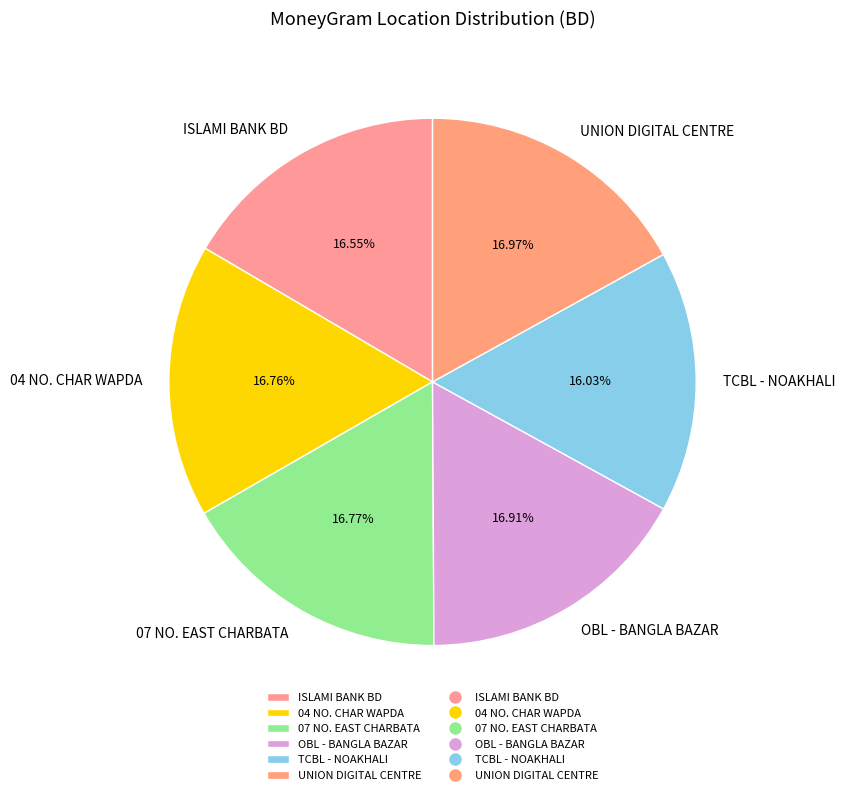

Is it true that TCBL - NOAKHALI is 6% of the pie?

False